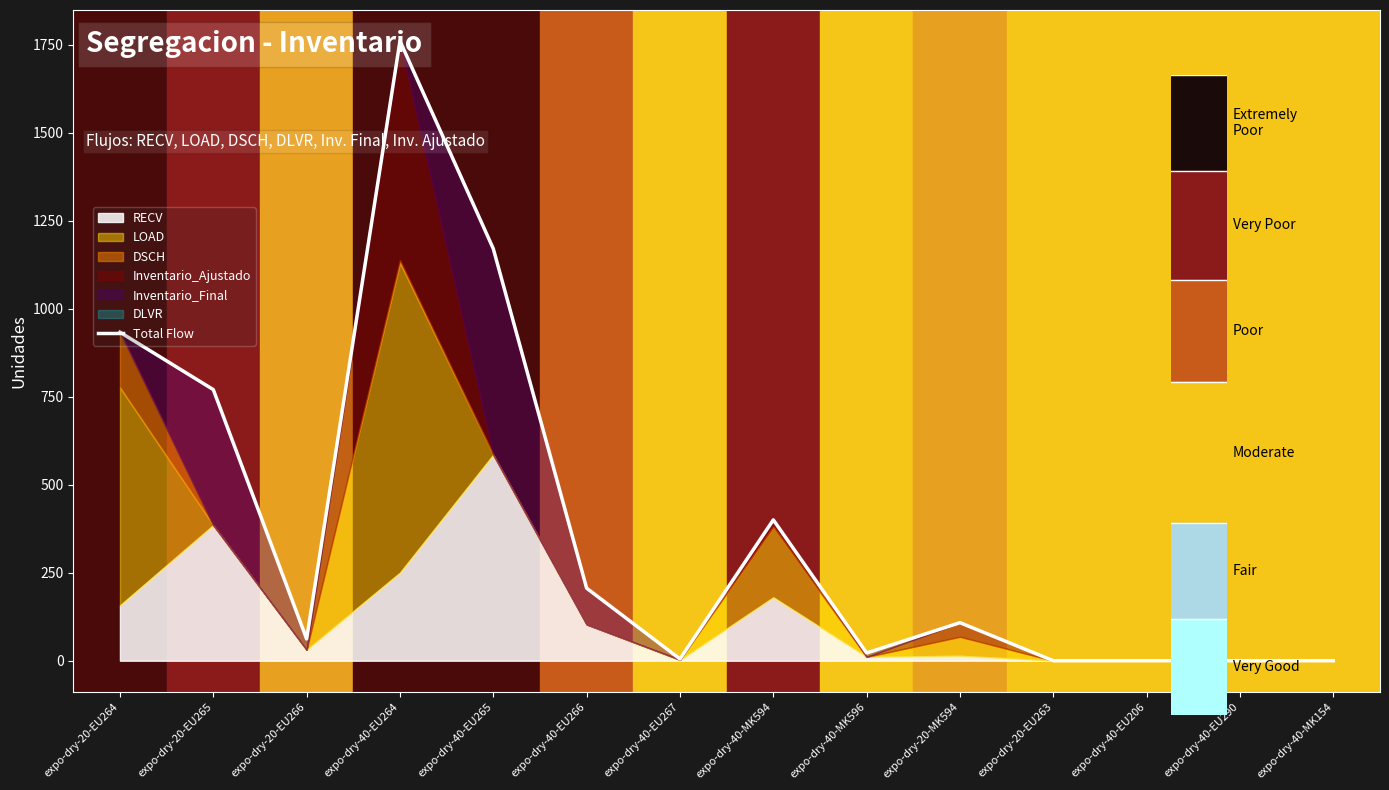

What is the difference between the second highest and second lowest values?

1170